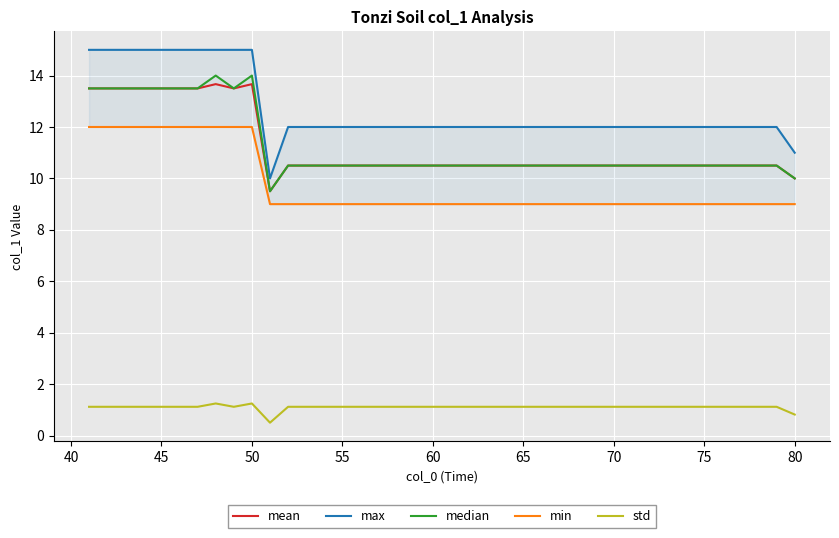

True or false: min and max intersect in this chart.

False